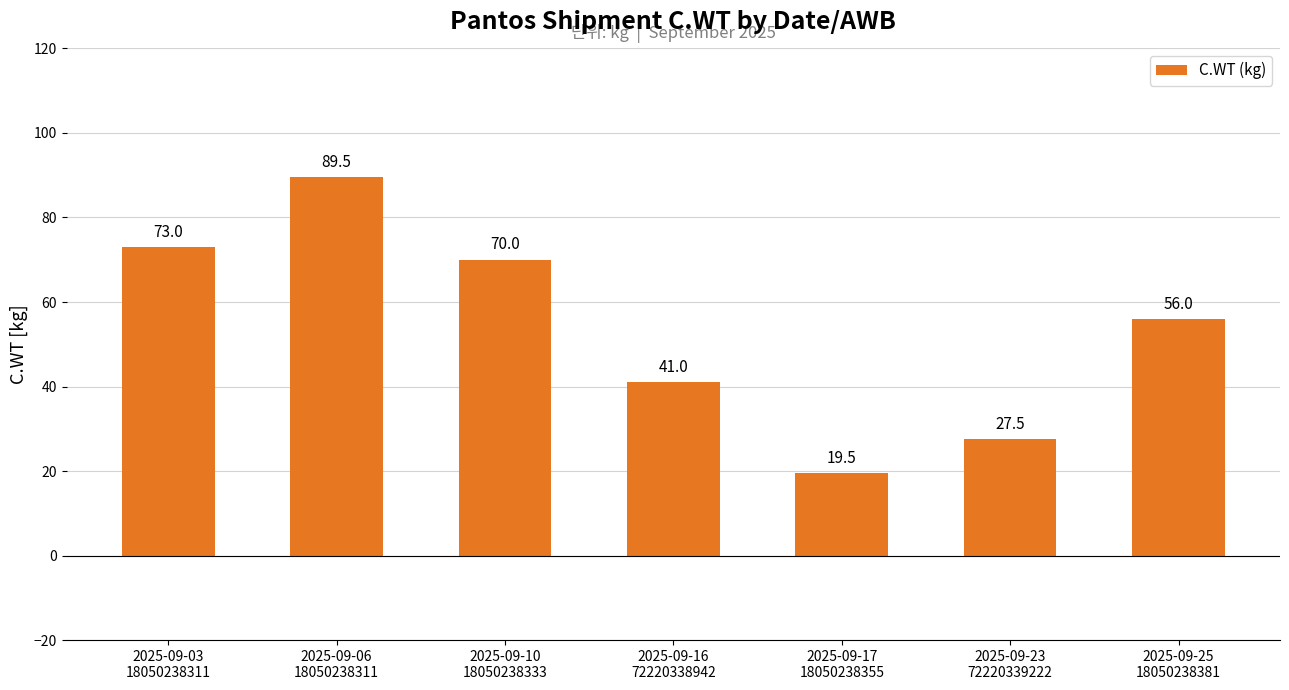

Reading left to right, what are all the values shown in this chart?

2025-09-03
18050238311=73.0	2025-09-06
18050238311=89.5	2025-09-10
18050238333=70.0	2025-09-16
72220338942=41.0	2025-09-17
18050238355=19.5	2025-09-23
72220339222=27.5	2025-09-25
18050238381=56.0